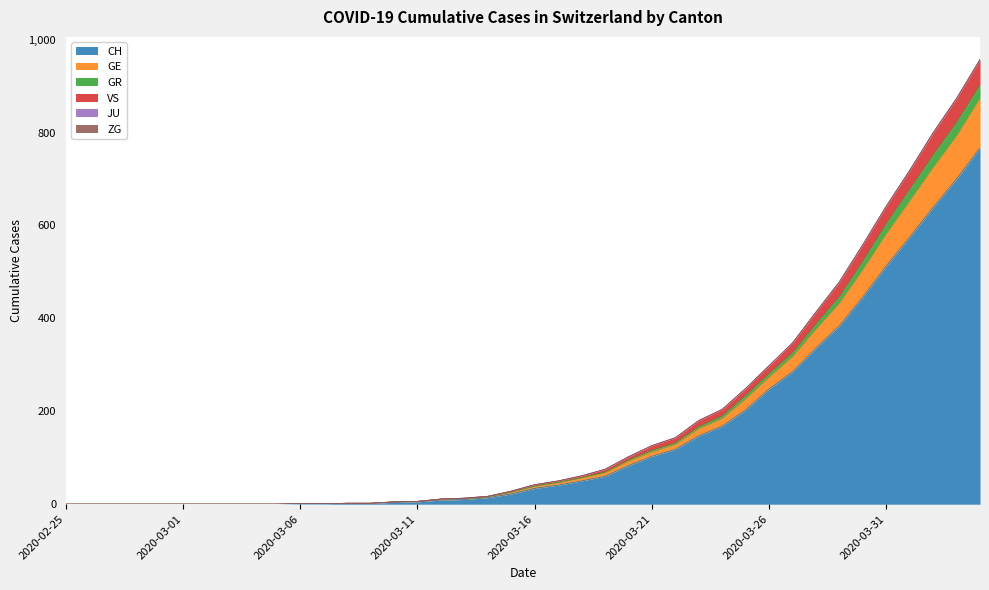

Does the chart display data point markers on the line(s)?

No